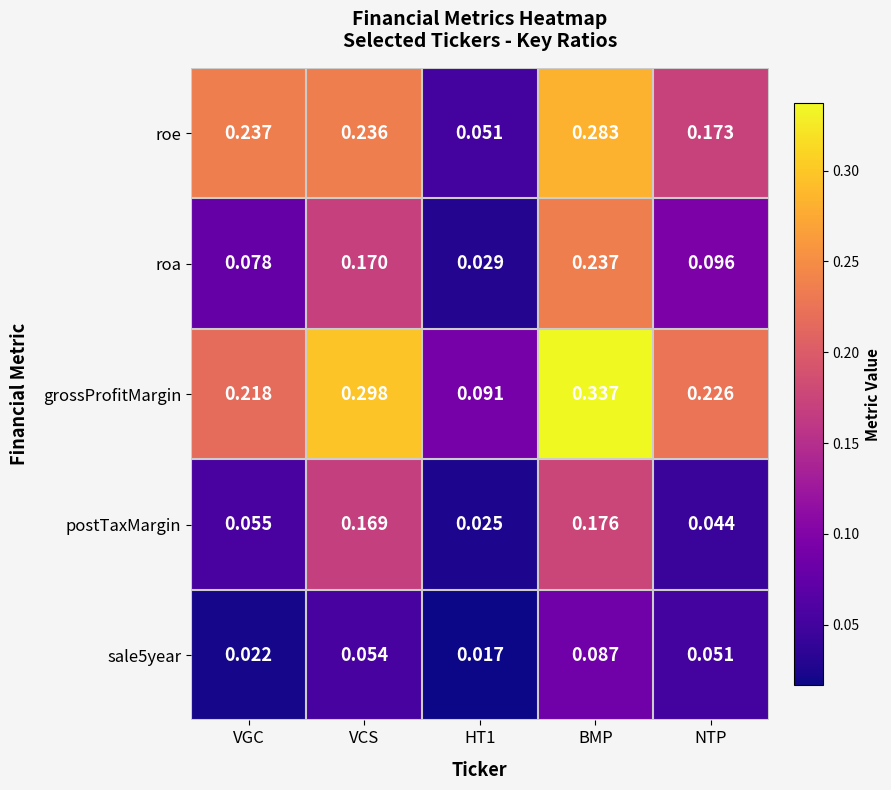

At which category is the sum across all series the highest?

BMP